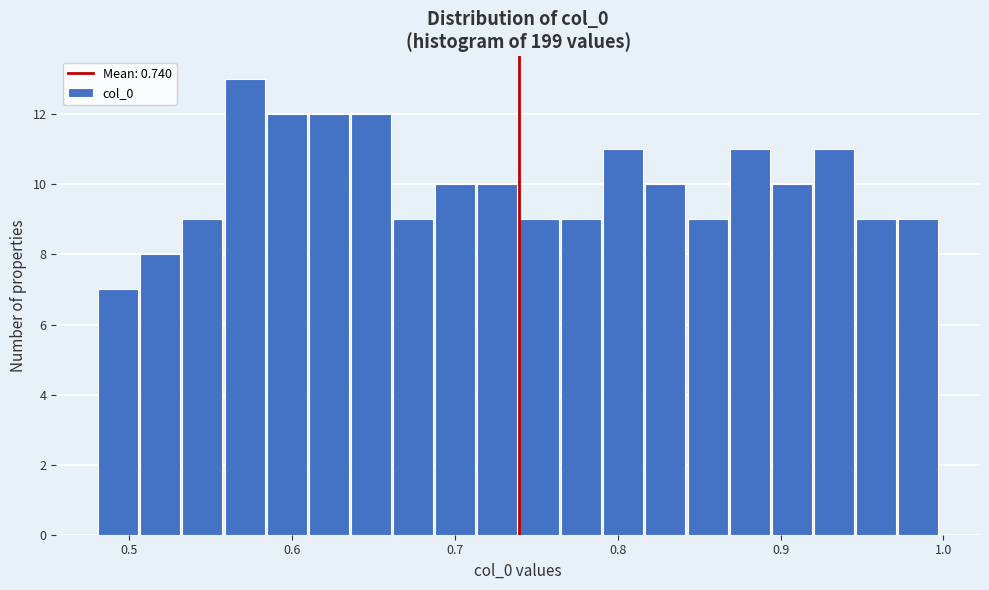

Around what value on the x-axis is the tallest bar? Give the approximate position of its centre, as read against the axis.

0.57